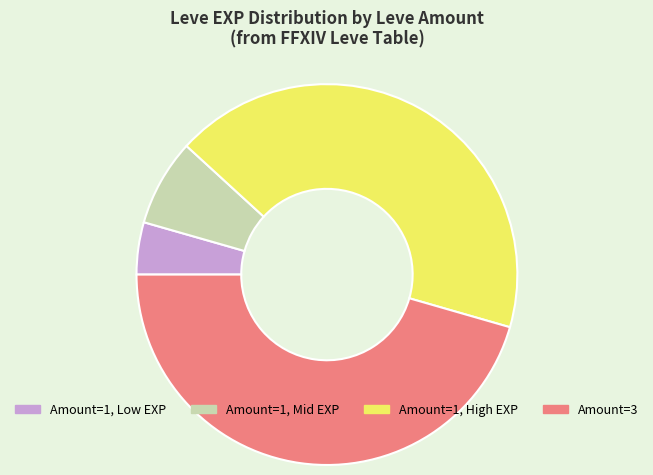

What is the smallest slice in the pie chart?

Amount=1, Low EXP